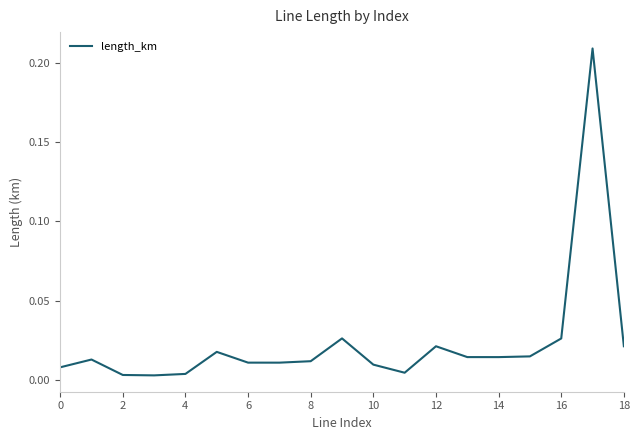

Which has a higher value, 6 or 16?

16